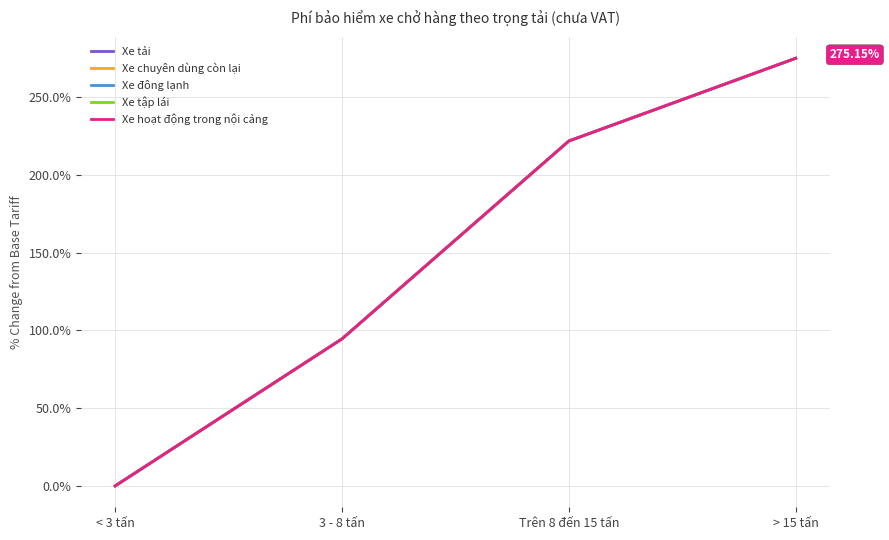

At how many categories does at least one series exceed 43?

3